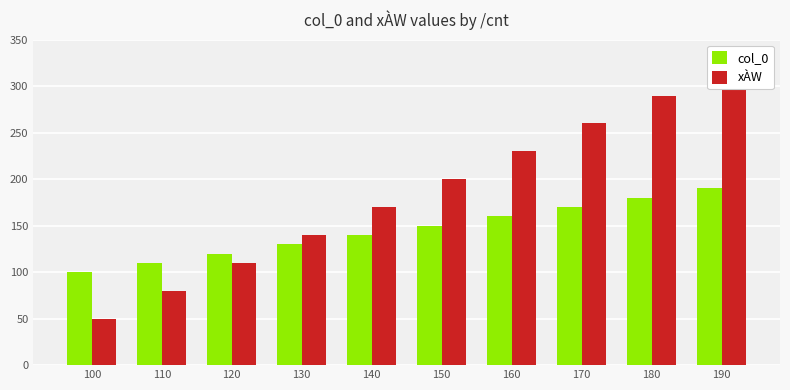

What value does the col_0 series have at 100, to the nearest 10?

100